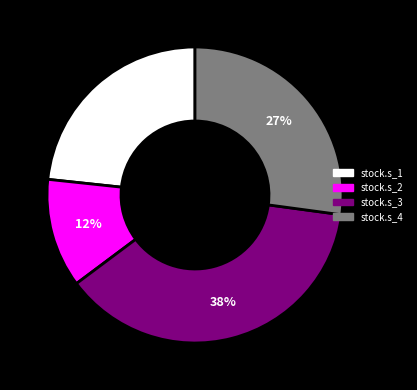

Which category has the smallest portion of the pie?

stock.s_2